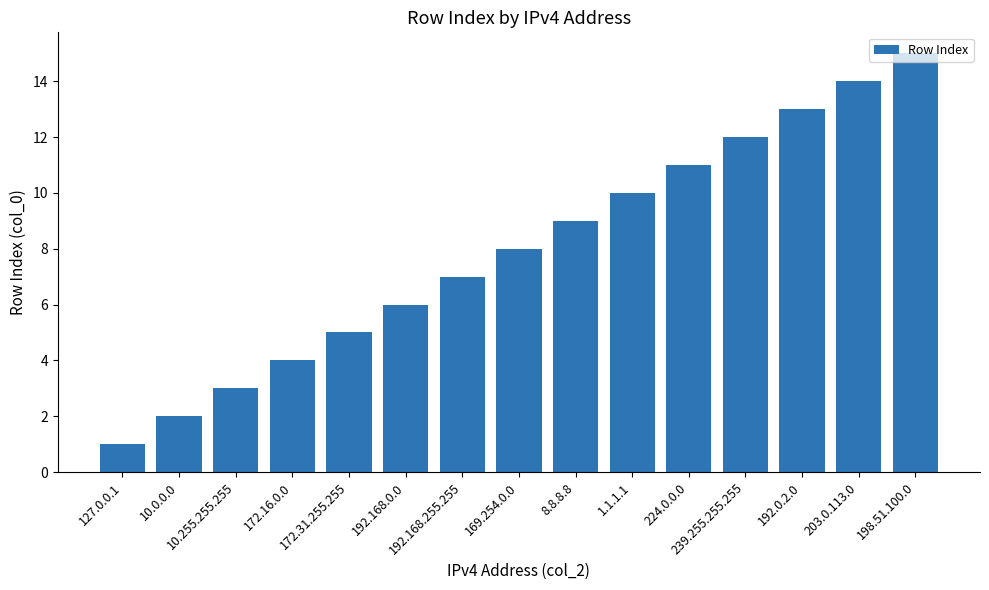

Which label corresponds to the smallest value in the chart?

127.0.0.1